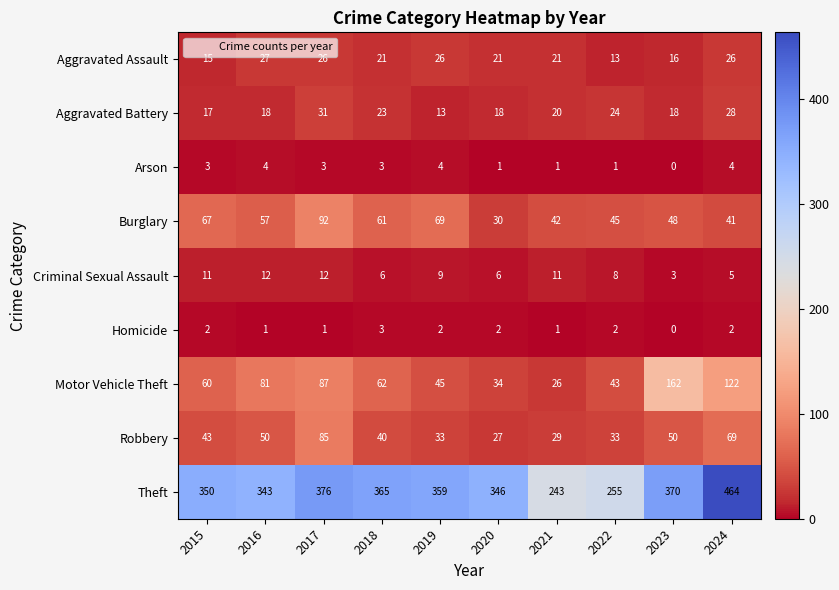

True or false: Robbery has a value of 69 at 2024.

True